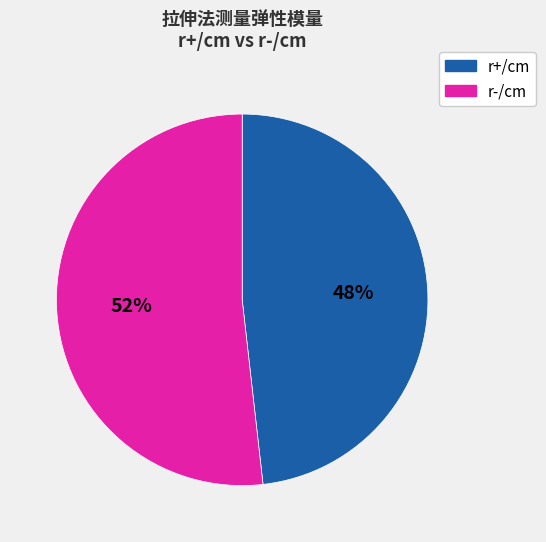

The r+/cm slice represents 41% of the pie. True or false?

False